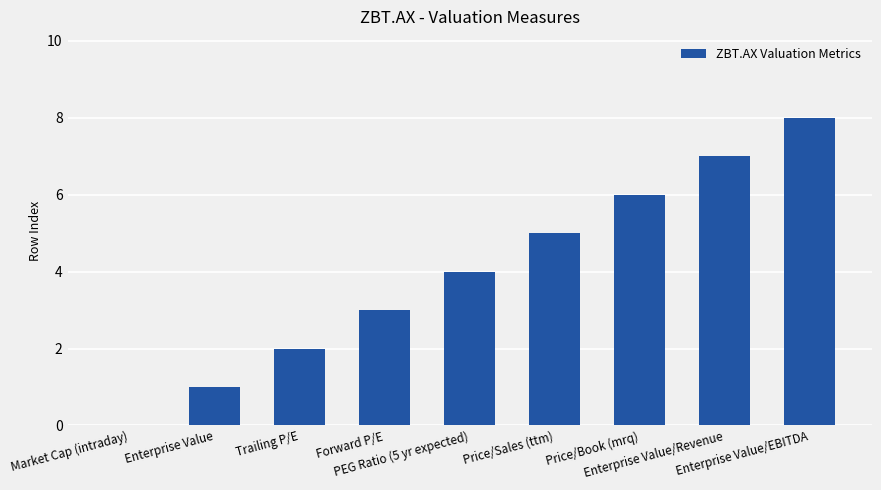

How many data points does each series have?

9